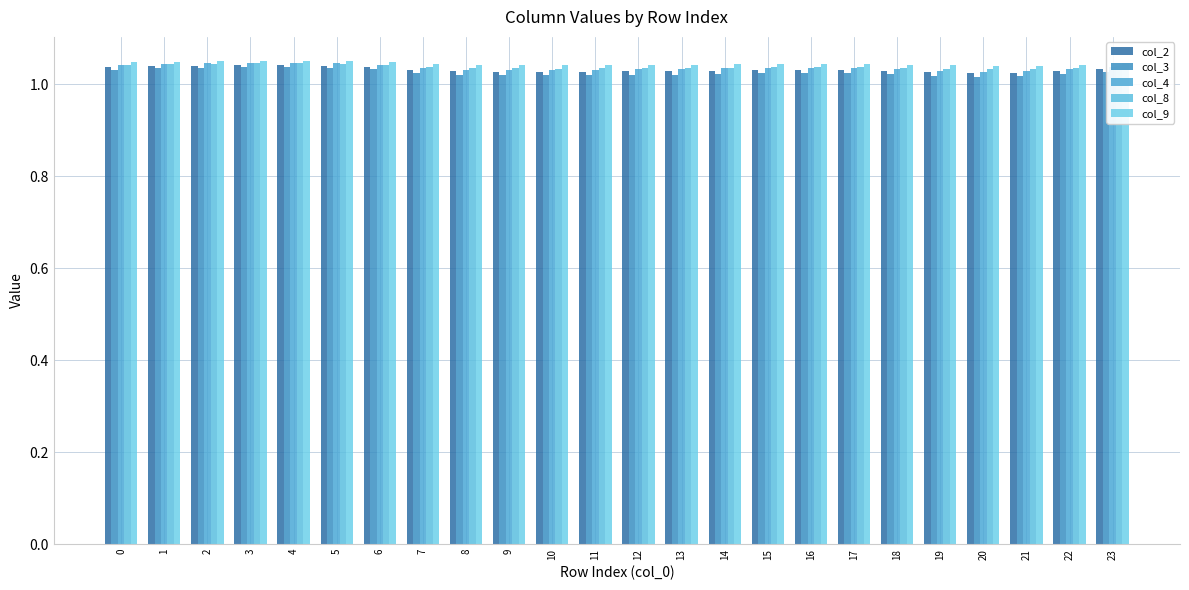

Reading left to right, extract all data points from this chart.

col_2: 0=1.0	1=1.0	2=1.0	3=1.0	4=1.0	5=1.0	6=1.0	7=1.0	8=1.0	9=1.0	10=1.0	11=1.0	12=1.0	13=1.0	14=1.0	15=1.0	16=1.0	17=1.0	18=1.0	19=1.0	20=1.0	21=1.0	22=1.0	23=1.0
col_3: 0=1.0	1=1.0	2=1.0	3=1.0	4=1.0	5=1.0	6=1.0	7=1.0	8=1.0	9=1.0	10=1.0	11=1.0	12=1.0	13=1.0	14=1.0	15=1.0	16=1.0	17=1.0	18=1.0	19=1.0	20=1.0	21=1.0	22=1.0	23=1.0
col_4: 0=1.0	1=1.0	2=1.0	3=1.0	4=1.0	5=1.0	6=1.0	7=1.0	8=1.0	9=1.0	10=1.0	11=1.0	12=1.0	13=1.0	14=1.0	15=1.0	16=1.0	17=1.0	18=1.0	19=1.0	20=1.0	21=1.0	22=1.0	23=1.0
col_8: 0=1.0	1=1.0	2=1.0	3=1.0	4=1.0	5=1.0	6=1.0	7=1.0	8=1.0	9=1.0	10=1.0	11=1.0	12=1.0	13=1.0	14=1.0	15=1.0	16=1.0	17=1.0	18=1.0	19=1.0	20=1.0	21=1.0	22=1.0	23=1.0
col_9: 0=1.0	1=1.0	2=1.0	3=1.1	4=1.1	5=1.0	6=1.0	7=1.0	8=1.0	9=1.0	10=1.0	11=1.0	12=1.0	13=1.0	14=1.0	15=1.0	16=1.0	17=1.0	18=1.0	19=1.0	20=1.0	21=1.0	22=1.0	23=1.0